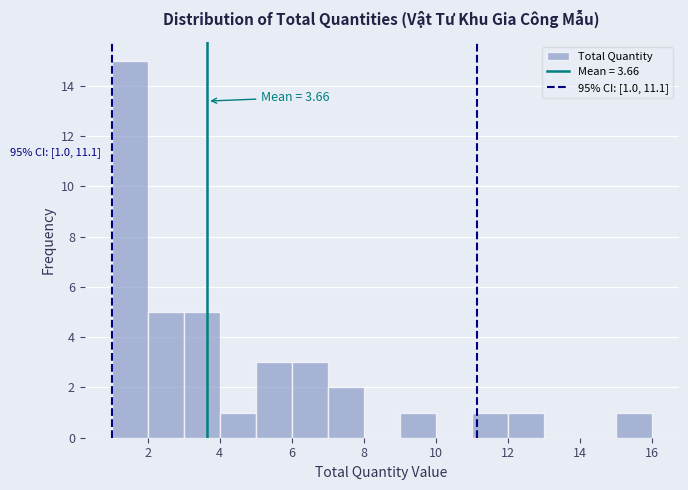

Over which range of the x-axis is the bar tallest?

1 to 2